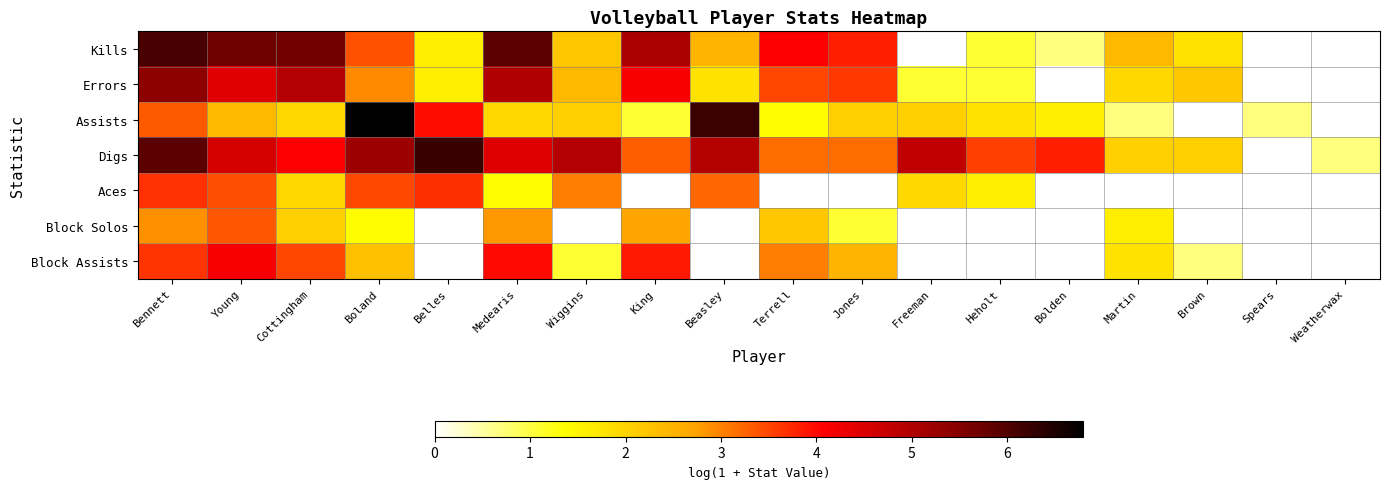

Reading left to right, what are all the values shown in this chart?

Kills: Bennett=6.1	Young=5.7	Cottingham=5.7	Boland=3.4	Belles=1.6	Medearis=5.9	Wiggins=2.2	King=5.1	Beasley=2.5	Terrell=4.1	Jones=3.8	Freeman=0.0	Heholt=1.1	Bolden=0.7	Martin=2.4	Brown=1.8	Spears=0.0	Weatherwax=0.0
Errors: Bennett=5.4	Young=4.4	Cottingham=4.9	Boland=2.9	Belles=1.6	Medearis=5.0	Wiggins=2.4	King=4.2	Beasley=1.8	Terrell=3.5	Jones=3.6	Freeman=1.1	Heholt=1.1	Bolden=0.0	Martin=1.9	Brown=2.2	Spears=0.0	Weatherwax=0.0
Assists: Bennett=3.3	Young=2.4	Cottingham=1.9	Boland=6.8	Belles=4.0	Medearis=1.9	Wiggins=2.1	King=1.1	Beasley=6.2	Terrell=1.4	Jones=2.1	Freeman=2.1	Heholt=1.8	Bolden=1.6	Martin=0.7	Brown=0.0	Spears=0.7	Weatherwax=0.0
Digs: Bennett=5.9	Young=4.6	Cottingham=4.1	Boland=5.2	Belles=6.2	Medearis=4.5	Wiggins=4.9	King=3.3	Beasley=4.9	Terrell=3.2	Jones=3.2	Freeman=4.8	Heholt=3.6	Bolden=3.8	Martin=2.1	Brown=2.1	Spears=0.0	Weatherwax=0.7
Aces: Bennett=3.7	Young=3.4	Cottingham=1.9	Boland=3.5	Belles=3.7	Medearis=1.4	Wiggins=3.0	King=0.0	Beasley=3.2	Terrell=0.0	Jones=0.0	Freeman=1.9	Heholt=1.6	Bolden=0.0	Martin=0.0	Brown=0.0	Spears=0.0	Weatherwax=0.0
Block Solos: Bennett=2.9	Young=3.4	Cottingham=2.1	Boland=1.4	Belles=0.0	Medearis=2.8	Wiggins=0.0	King=2.7	Beasley=0.0	Terrell=2.2	Jones=1.1	Freeman=0.0	Heholt=0.0	Bolden=0.0	Martin=1.6	Brown=0.0	Spears=0.0	Weatherwax=0.0
Block Assists: Bennett=3.6	Young=4.2	Cottingham=3.5	Boland=2.3	Belles=0.0	Medearis=4.0	Wiggins=1.1	King=3.9	Beasley=0.0	Terrell=3.0	Jones=2.5	Freeman=0.0	Heholt=0.0	Bolden=0.0	Martin=1.8	Brown=0.7	Spears=0.0	Weatherwax=0.0